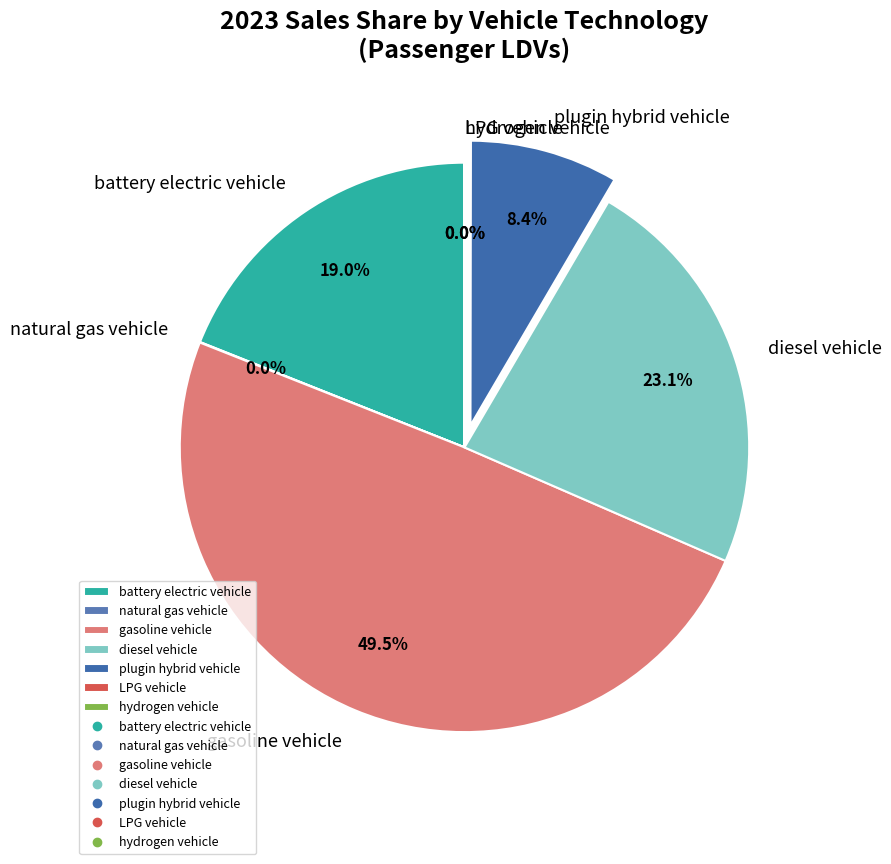

What percentage is the battery electric vehicle slice, to the nearest percent?

19%